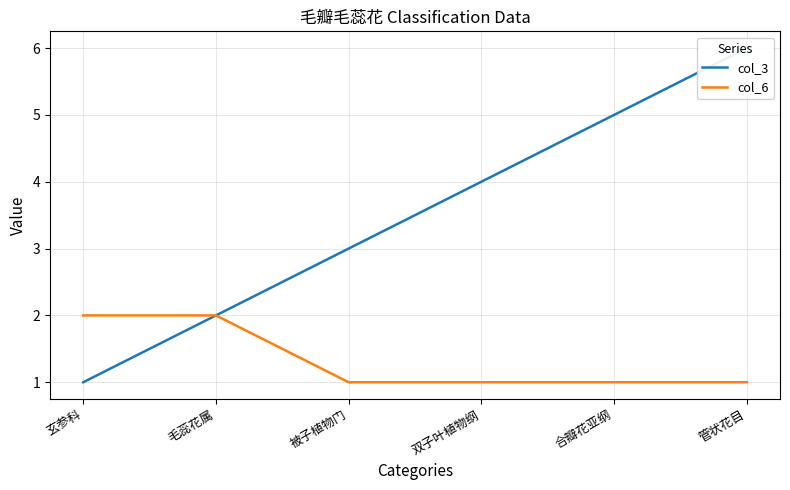

True or false: col_6 and col_3 cross at least once.

False